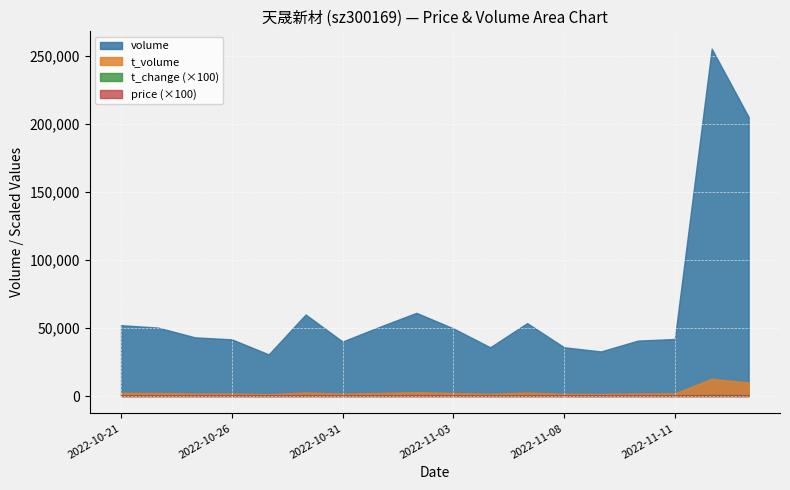

What is the average value of the price series?

4.6